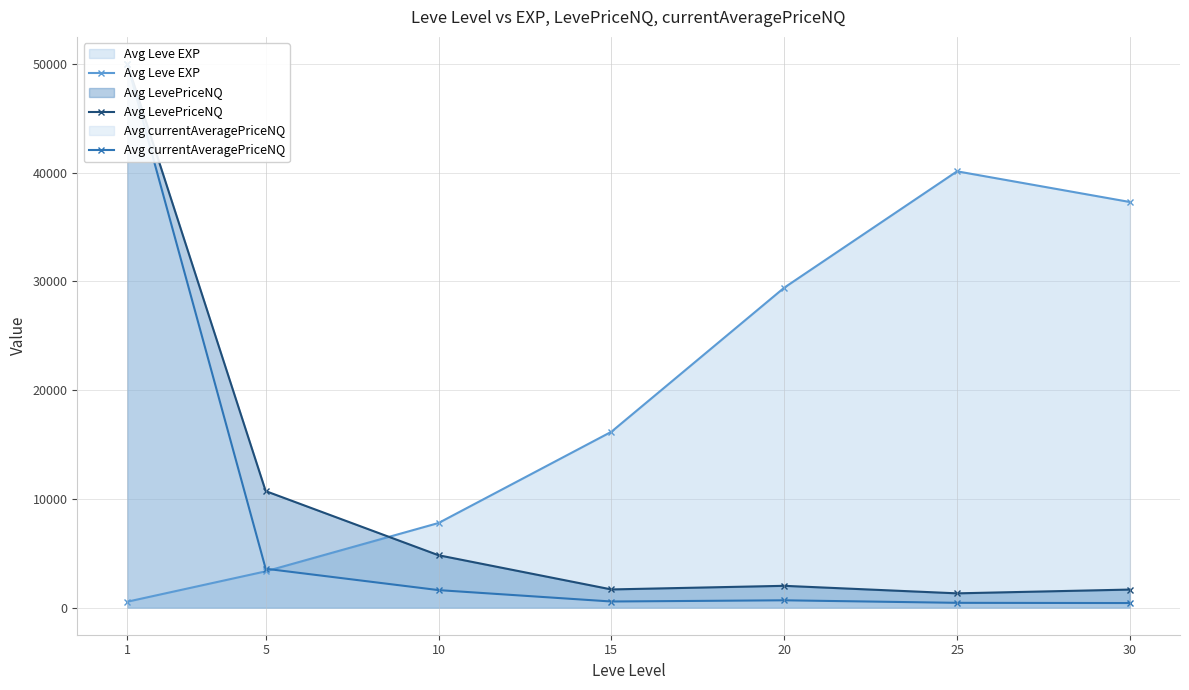

What is the difference between the Avg Leve EXP values at 30 and 1?

36771.7